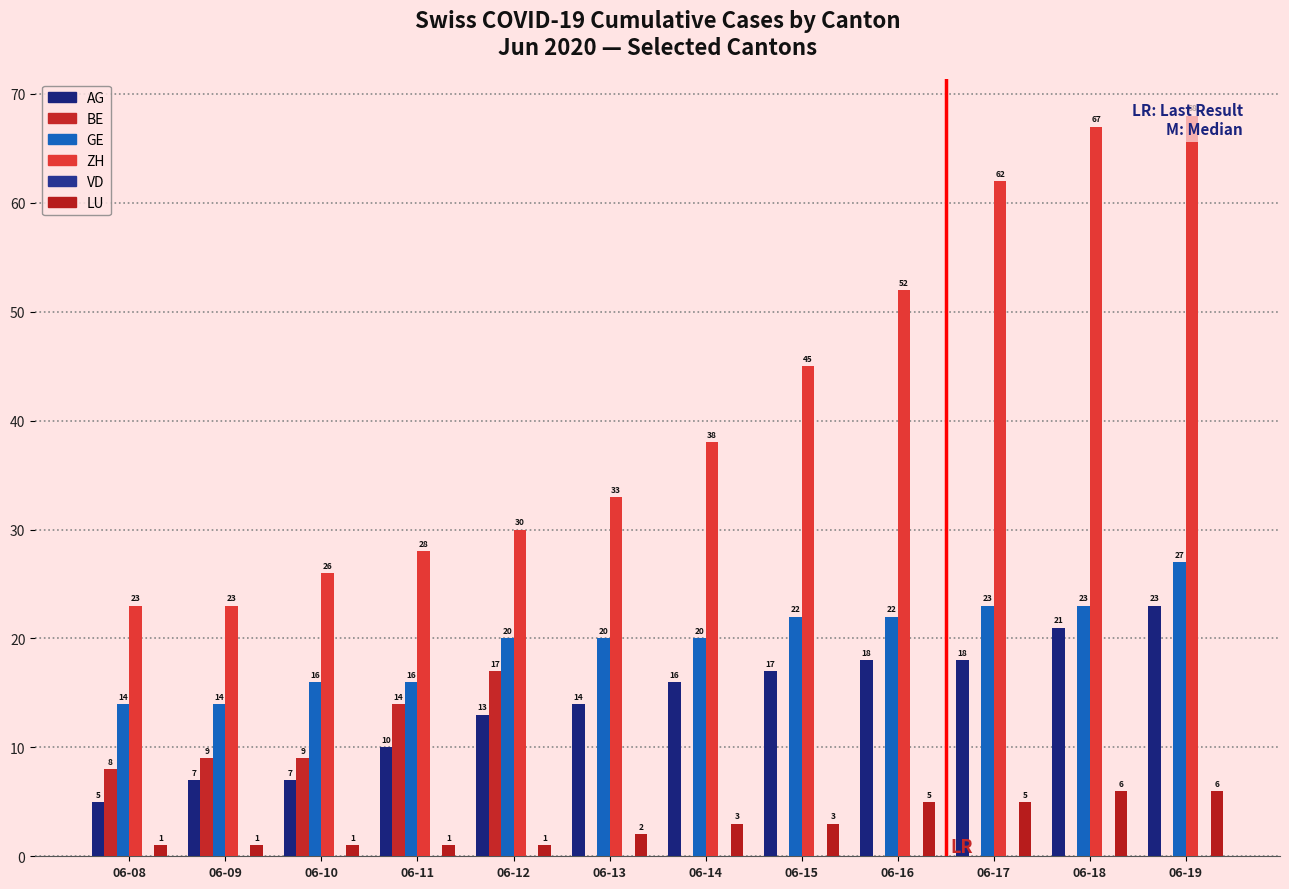

What is the value of the LU bar at the 10th from the left?

5